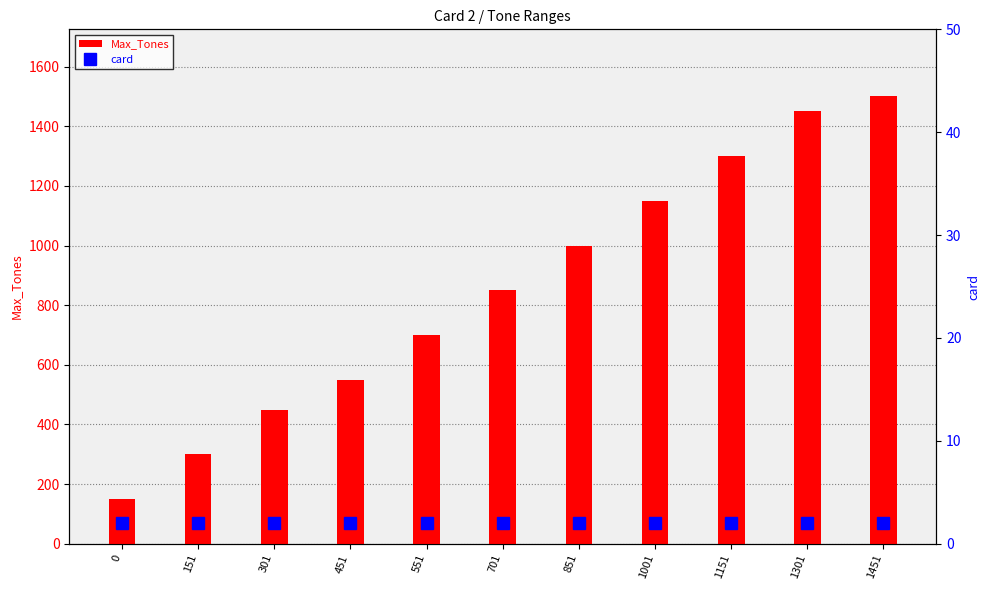

Reading left to right, transcribe all the data shown in this chart.

Max_Tones: 0=150	151=300	301=450	451=550	551=700	701=850	851=1000	1001=1150	1151=1300	1301=1450	1451=1500
card: 0=2	151=2	301=2	451=2	551=2	701=2	851=2	1001=2	1151=2	1301=2	1451=2